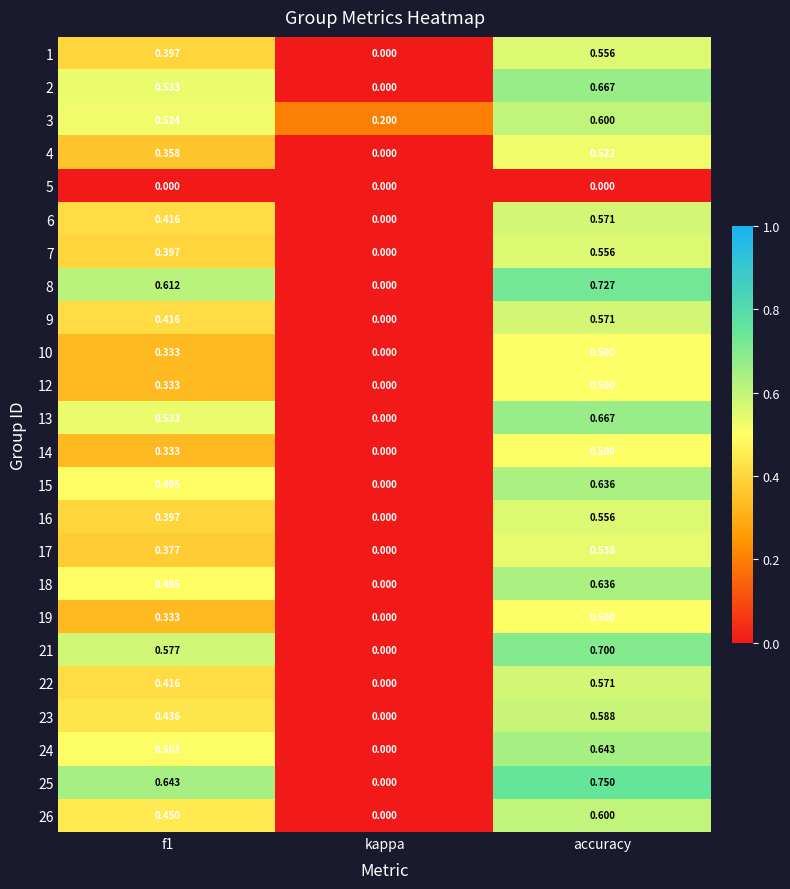

Is the value of 14 at f1 greater than the value of 2 at accuracy?

No